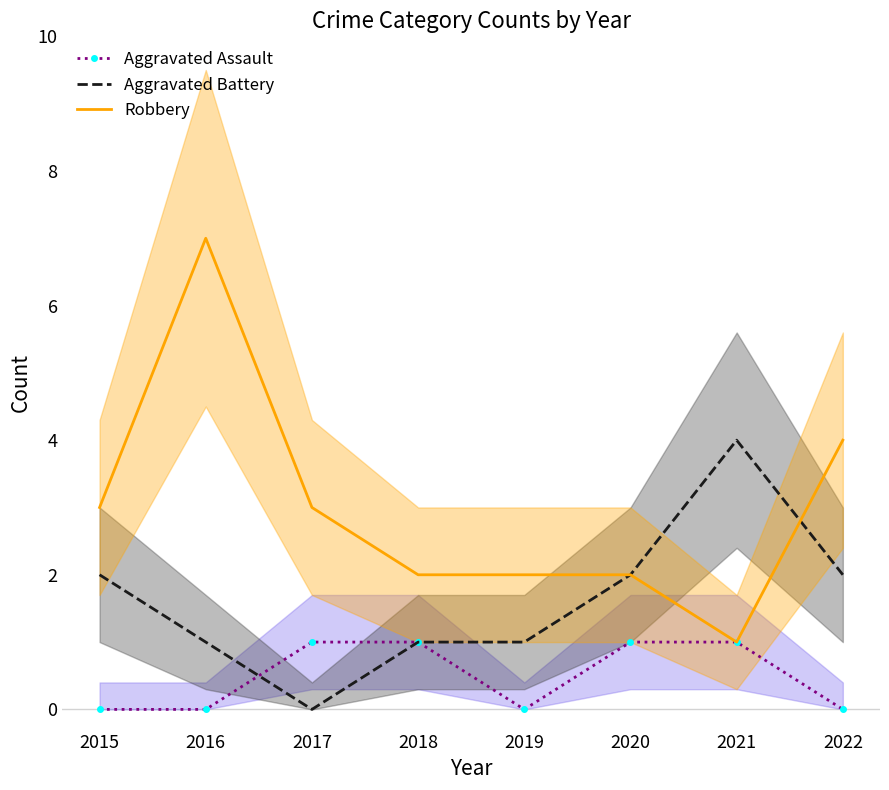

What is the highest value of the Aggravated Battery series?

4